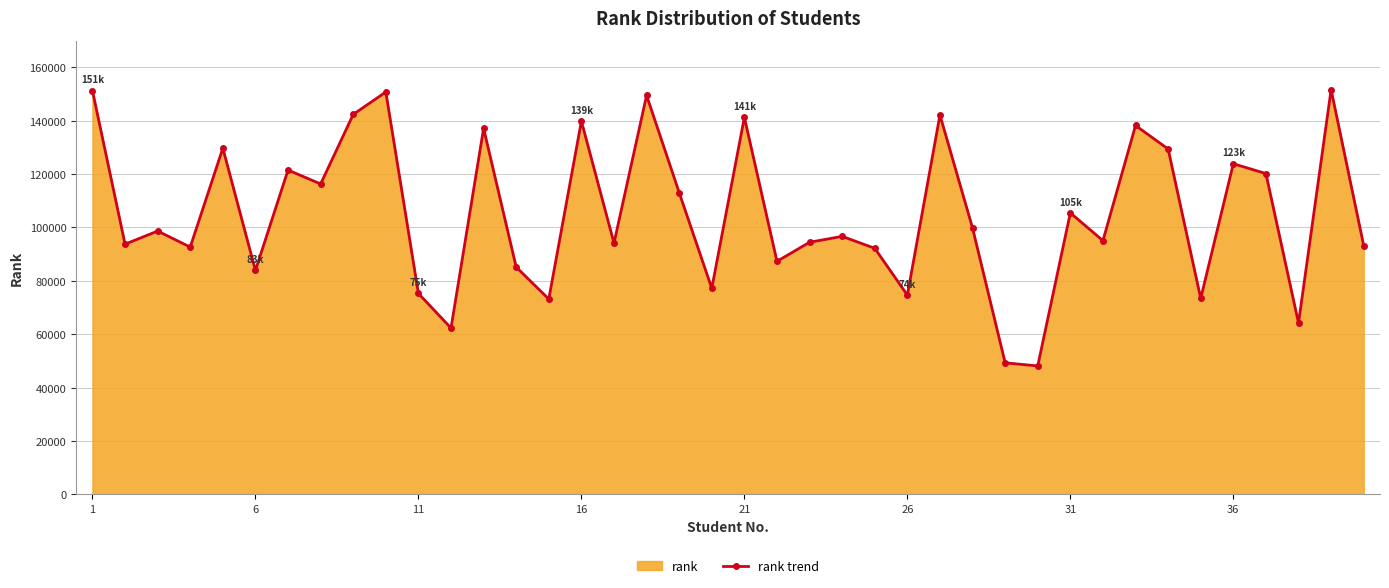

The value at 1 is 253096. True or false?

False